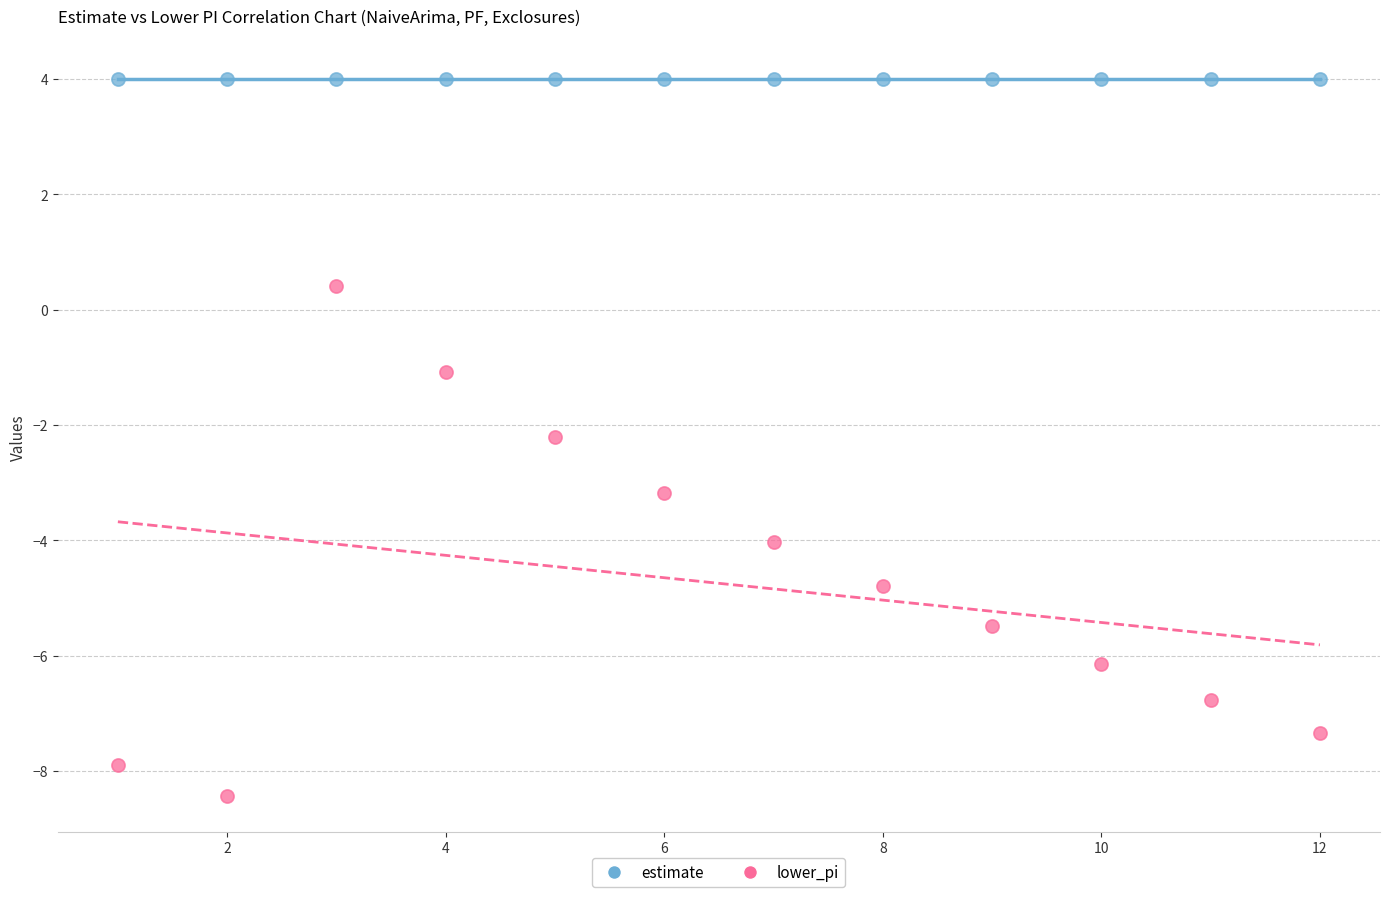

Across all series, what Y value is closest to -2?

-2.2